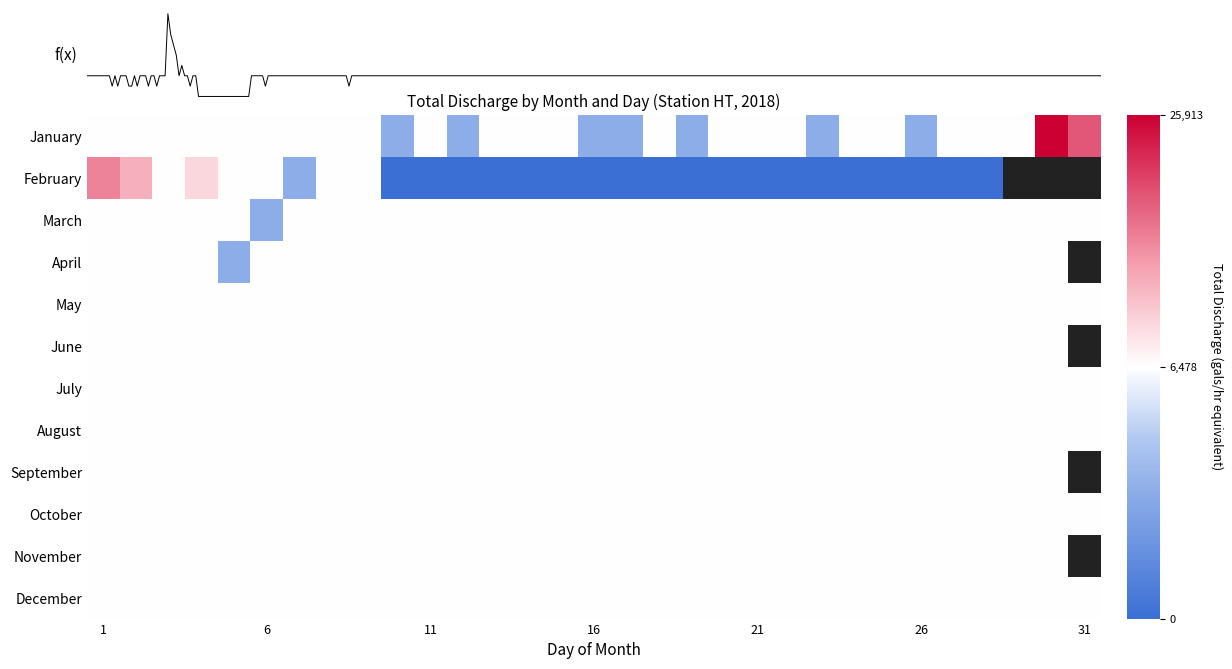

What is the average value of the August series?

6478.2